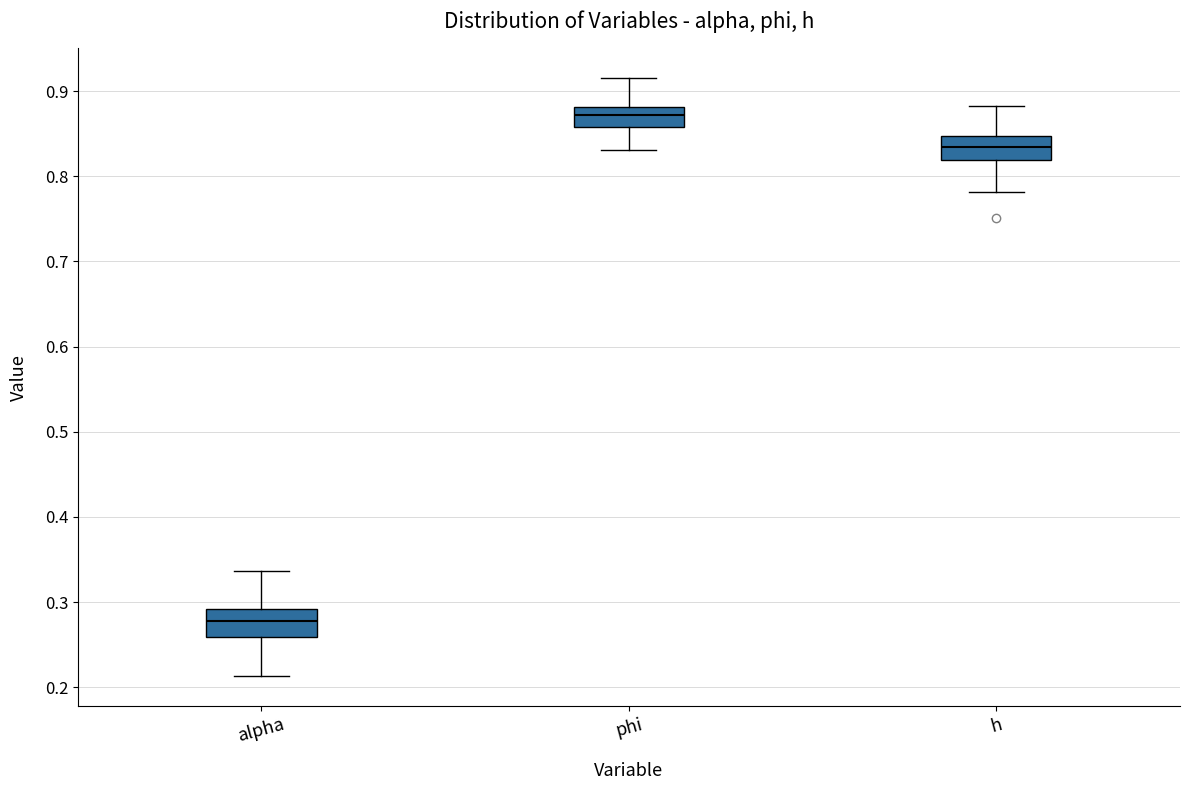

Reading left to right, transcribe this box plot: for each box, give where its median line is, the range the box spans, and where its two whiskers end, as read against the y-axis. The values are not printed on the chart, so give them approximately, as read against the axis.

alpha: median 0.28, box 0.26 to 0.29, whiskers 0.21 to 0.34
phi: median 0.87, box 0.86 to 0.88, whiskers 0.83 to 0.91
h: median 0.83, box 0.82 to 0.85, whiskers 0.78 to 0.88